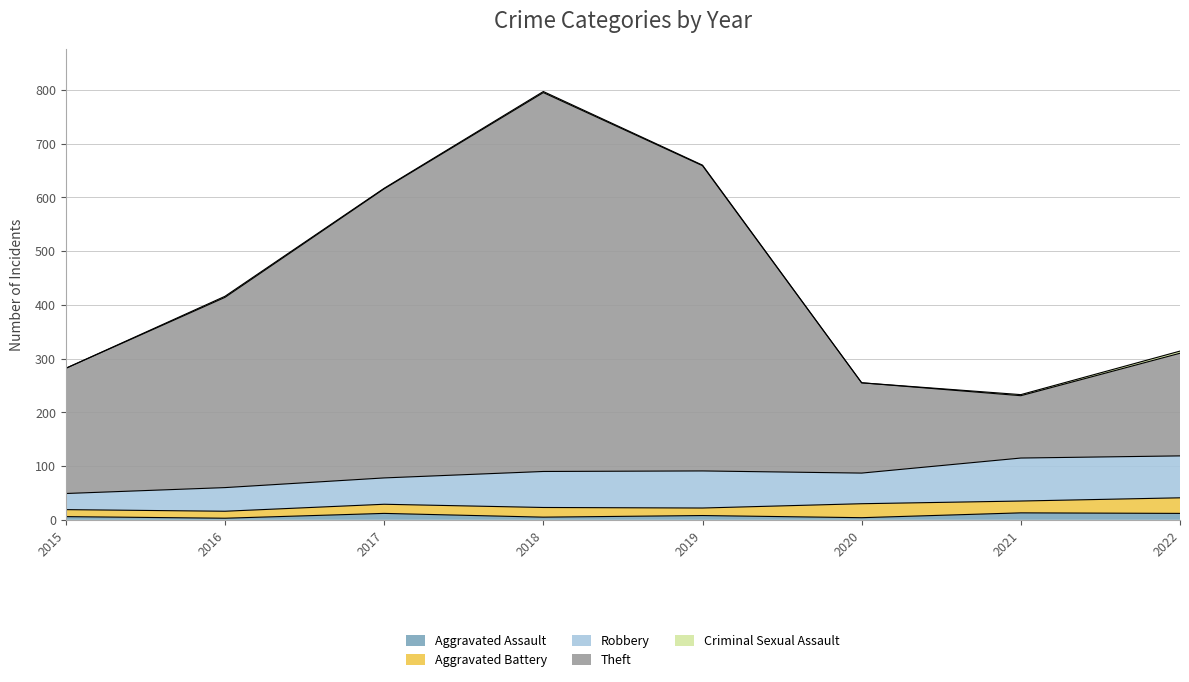

Reading left to right, extract all data points from this chart.

Aggravated Assault: 6	3	12	5	8	4	13	12
Aggravated Battery: 13	13	17	18	14	26	22	29
Robbery: 30	44	49	67	69	57	80	78
Theft: 233	354	538	705	568	168	116	191
Criminal Sexual Assault: 0	2	1	2	1	0	2	4